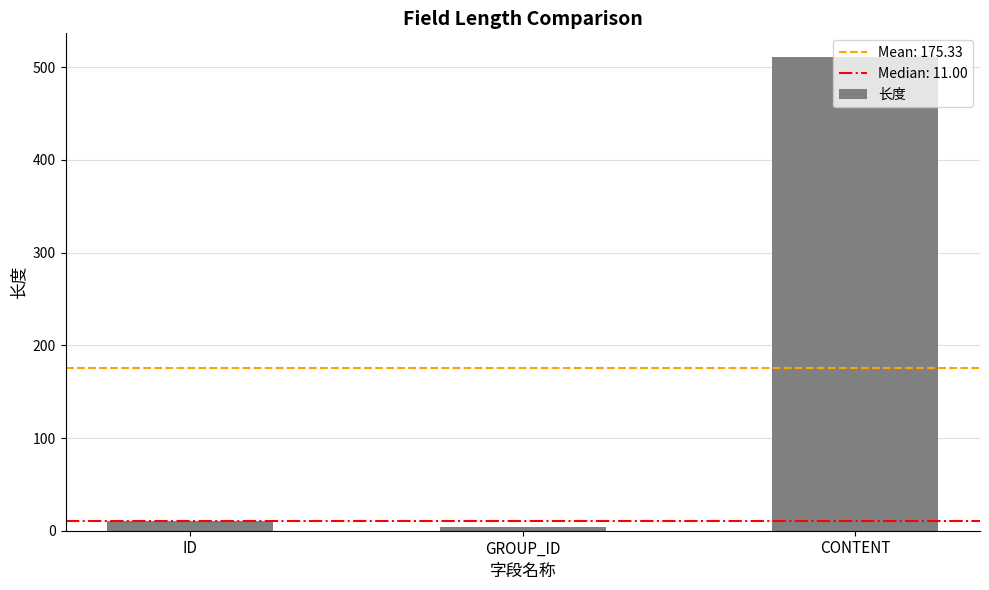

The value at CONTENT is 111. True or false?

False